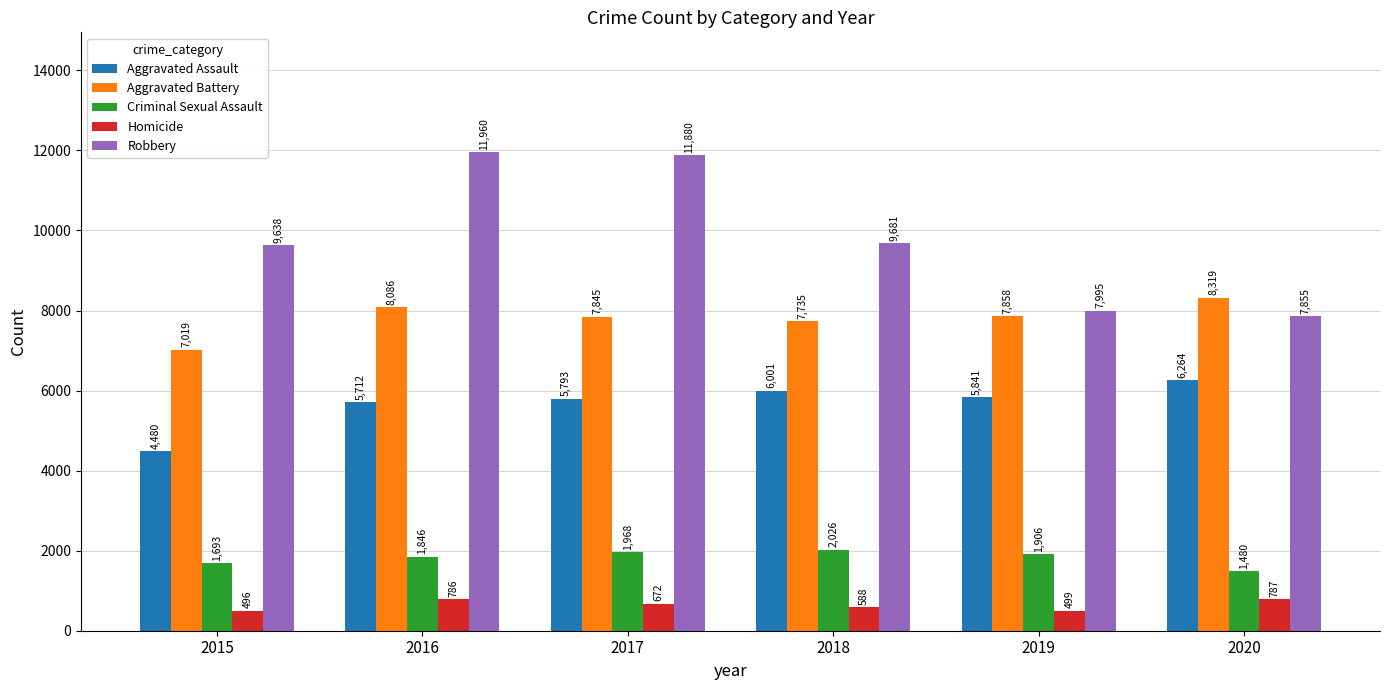

What is the sum of all Robbery values?

59009